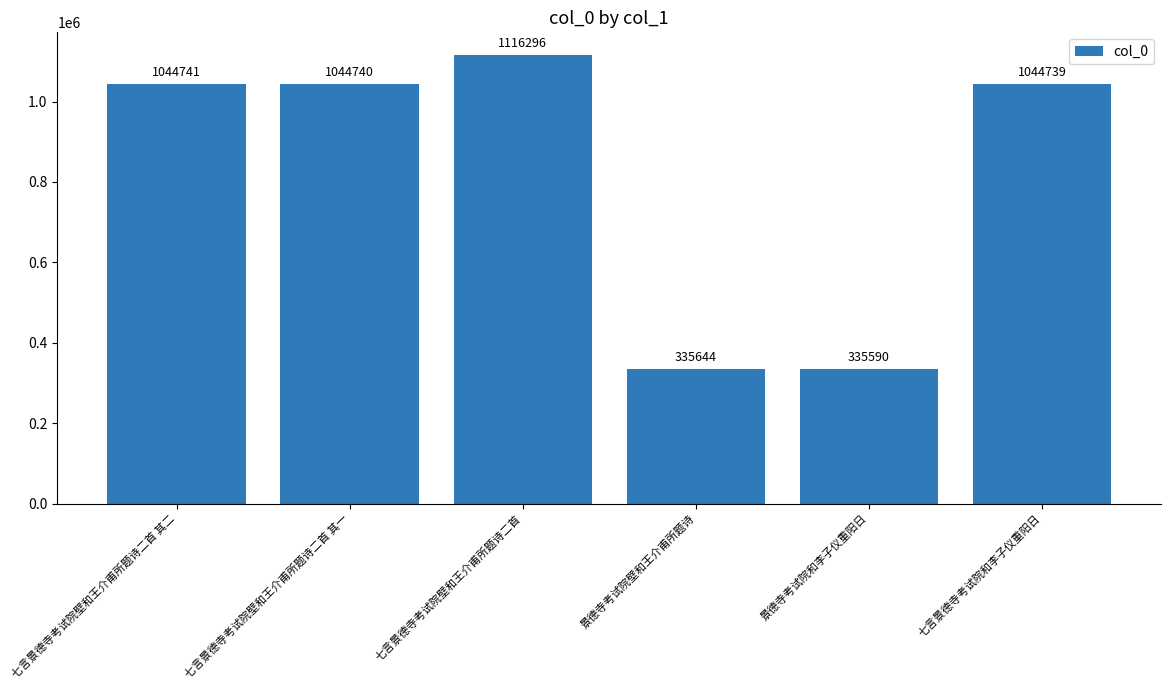

List the labels in order of value, smallest first.

景德寺考试院和李子仪重阳日, 景德寺考试院壁和王介甫所题诗, 七言景德寺考试院和李子仪重阳日, 七言景德寺考试院壁和王介甫所题诗二首 其一, 七言景德寺考试院壁和王介甫所题诗二首 其二, 七言景德寺考试院壁和王介甫所题诗二首